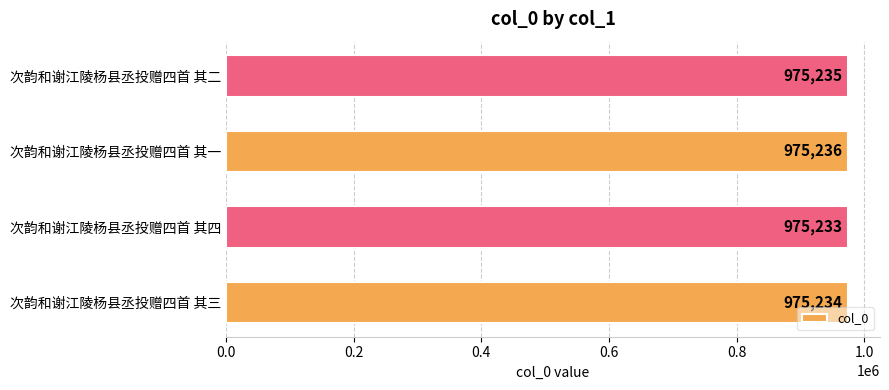

What is the smallest value displayed?

975233